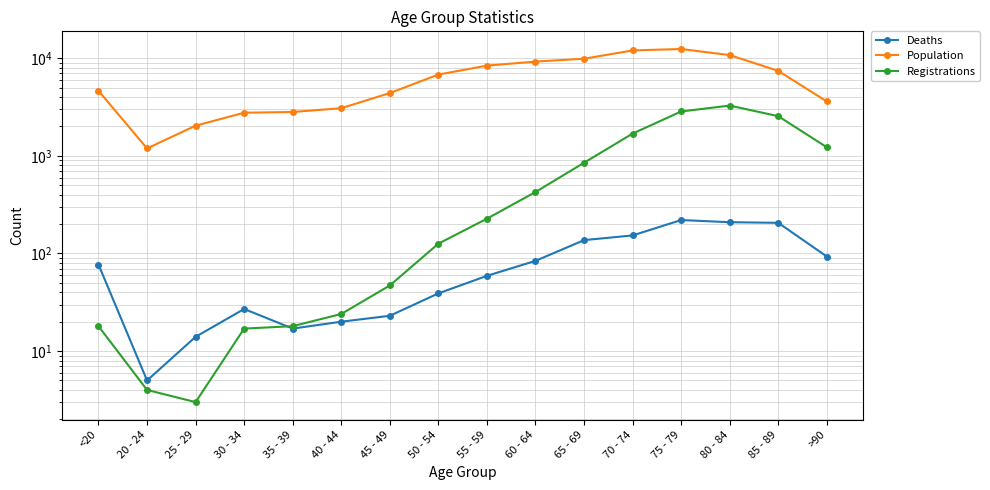

In Population, how many points are higher than both neighbors (excluding endpoints)?

1